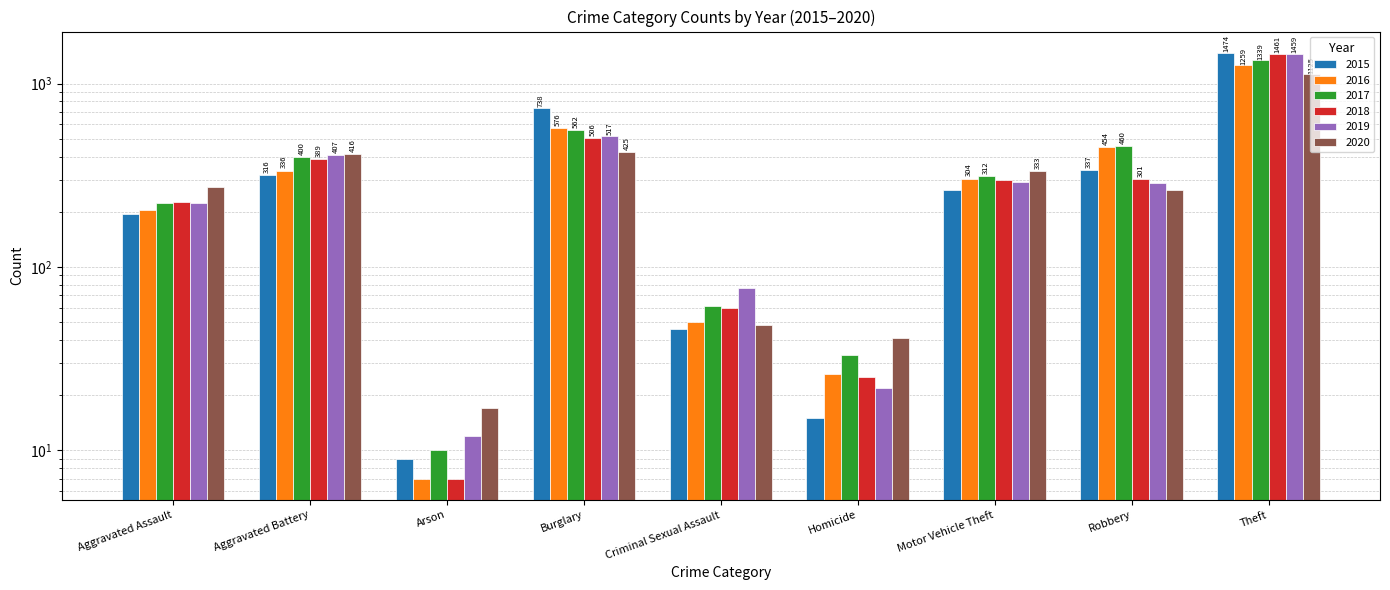

The 2015 series shows 12 at Arson. True or false?

False